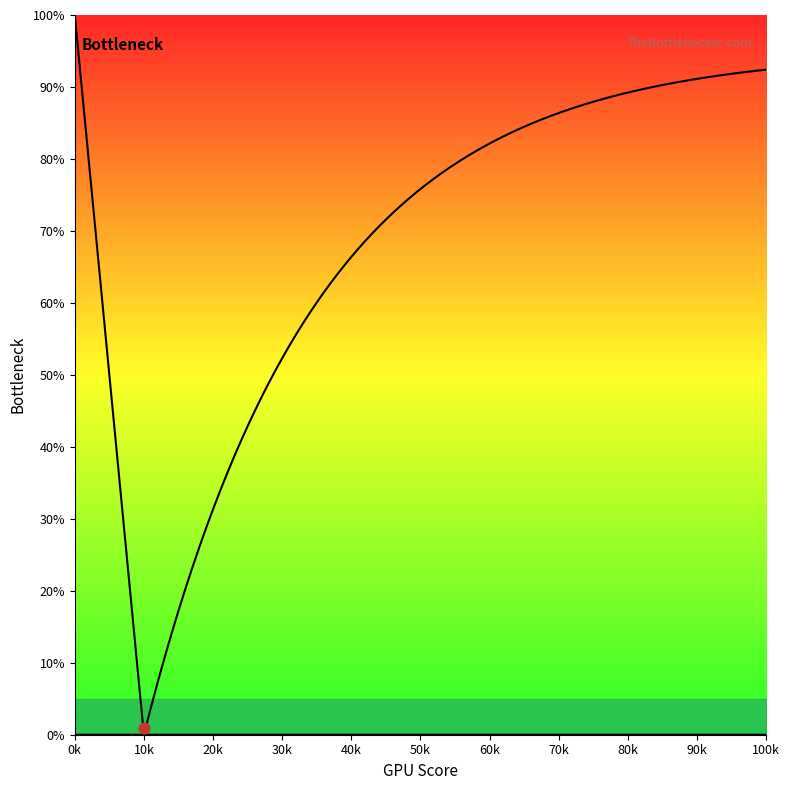

What is the total value across all series at 39?

82